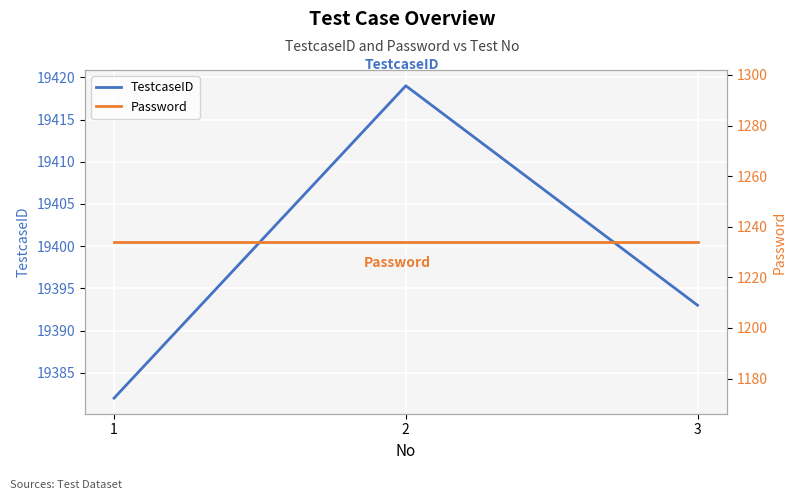

Which series changed the most between 1 and 3?

TestcaseID